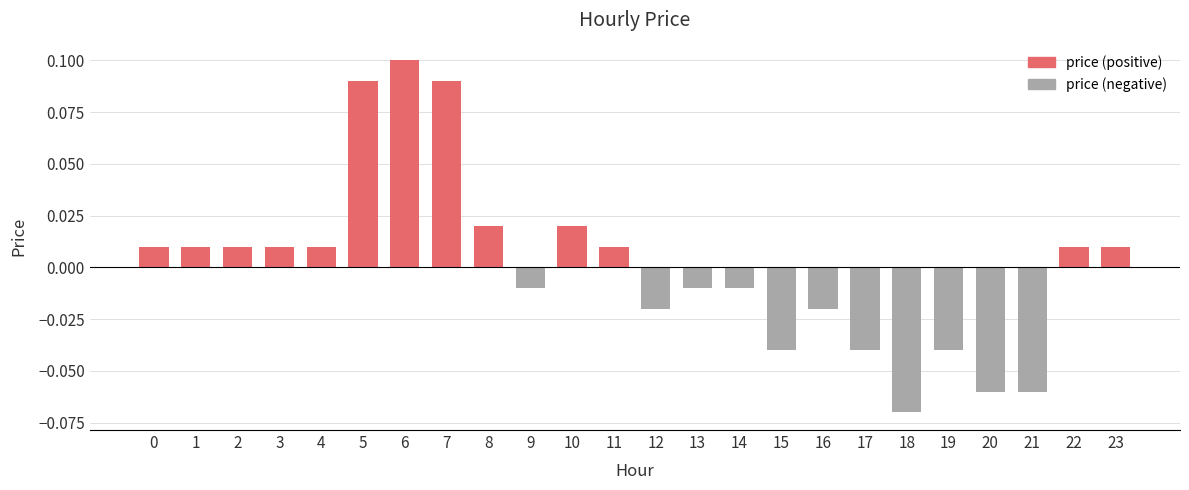

Does the chart contain stacked bars?

No